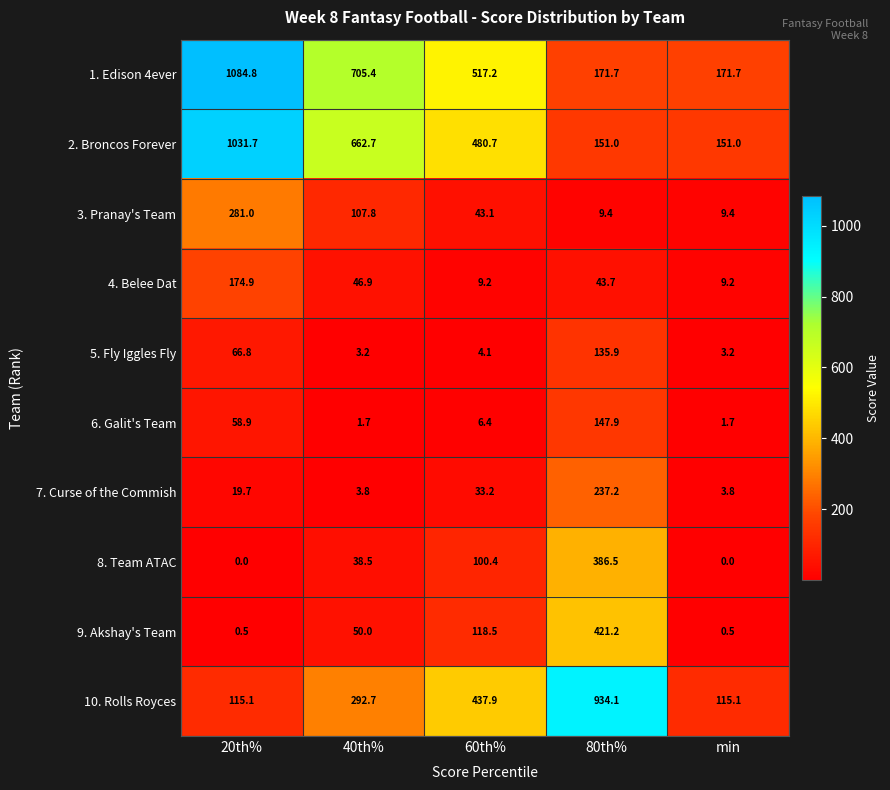

How many values in 8. Team ATAC are above zero?

3